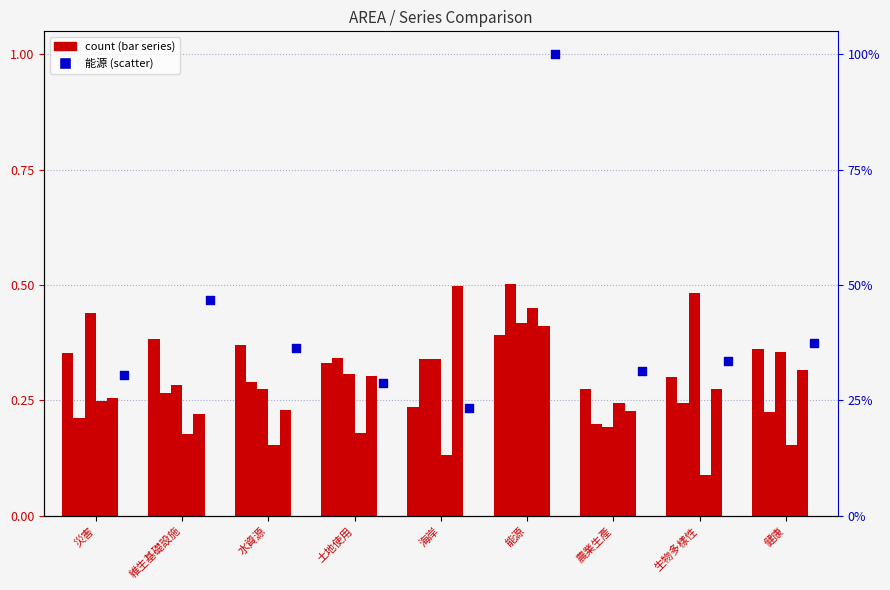

Which series contains the highest Y value?

能源